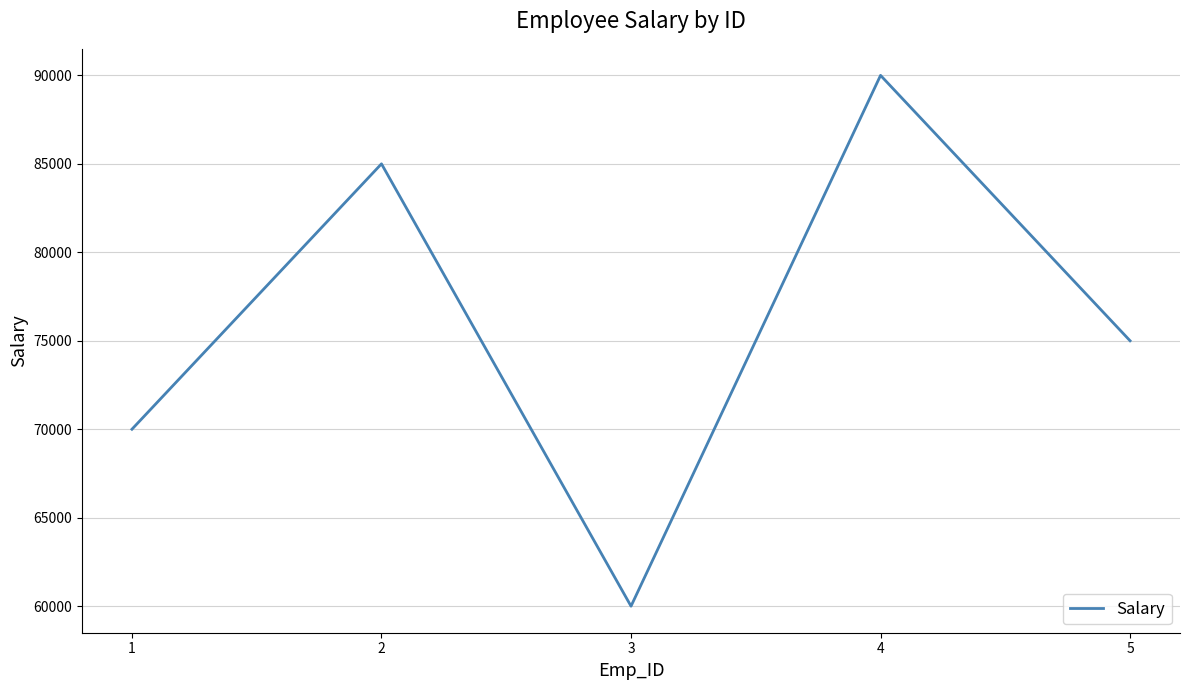

What is the smallest value displayed?

60000